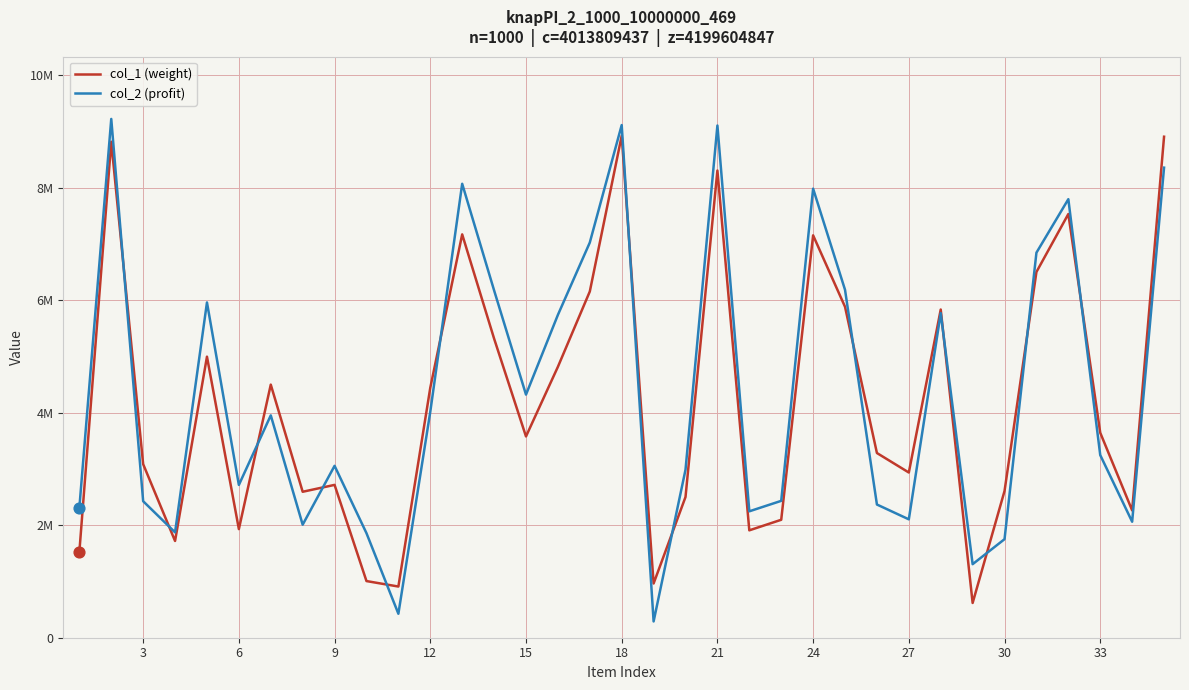

Which series has the largest total across all categories?

col_2 (profit)